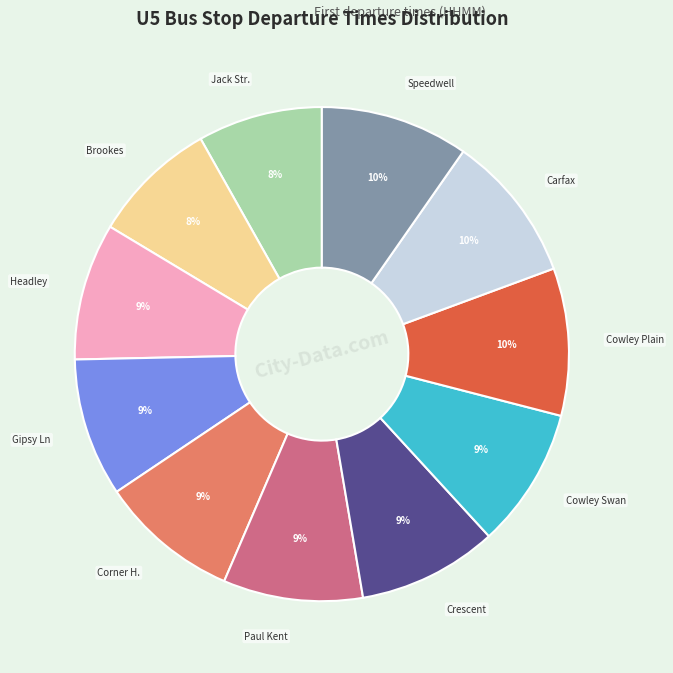

Count the number of slices in the pie.

11